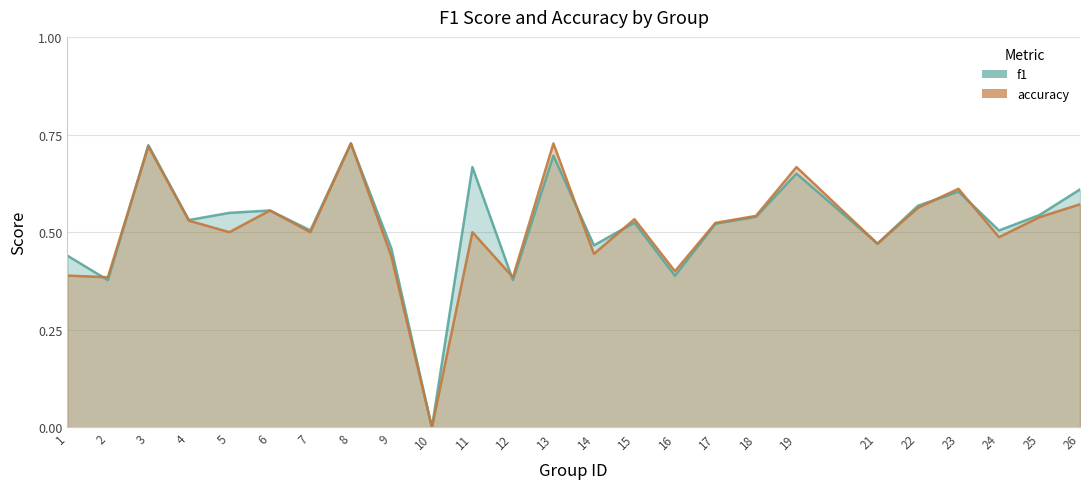

True or false: f1 and accuracy intersect in this chart.

True